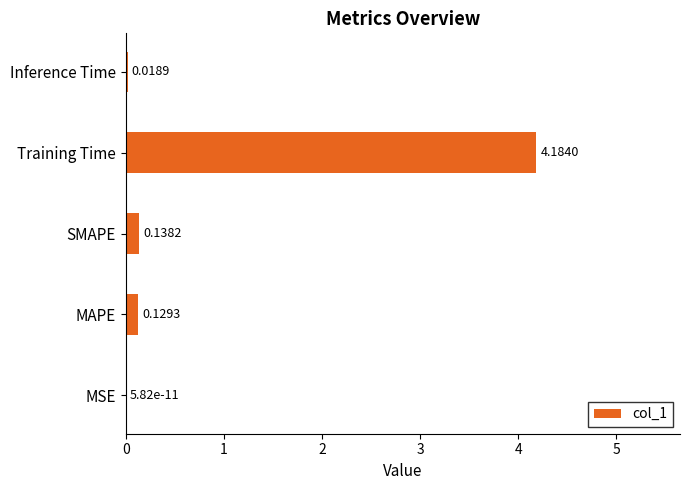

What is the sum of the values at MAPE and SMAPE?

0.3